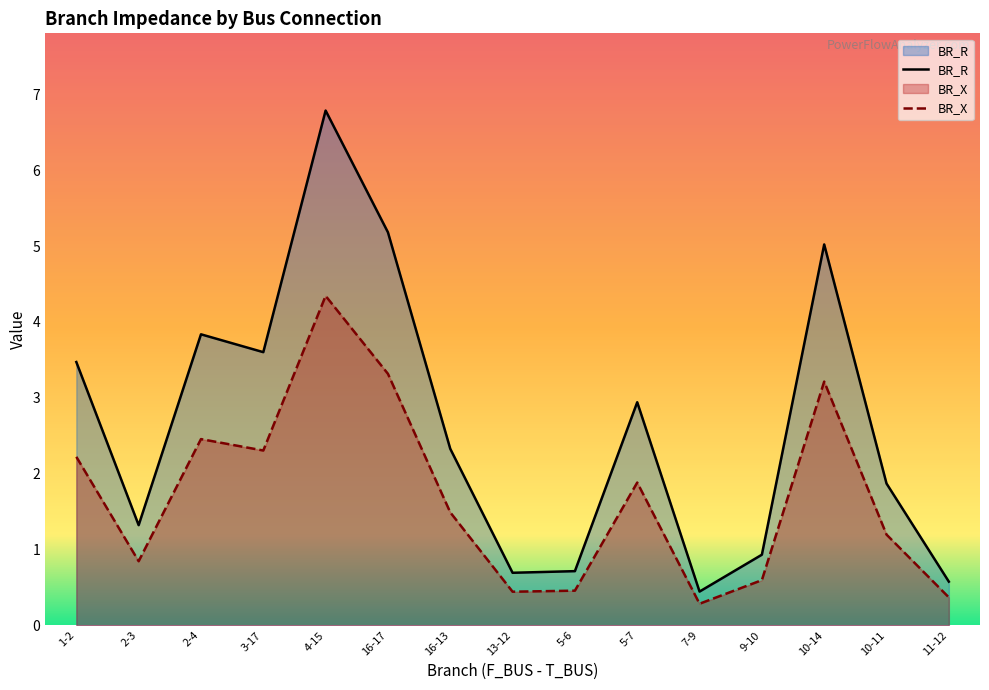

How many lines are shown in the chart?

2